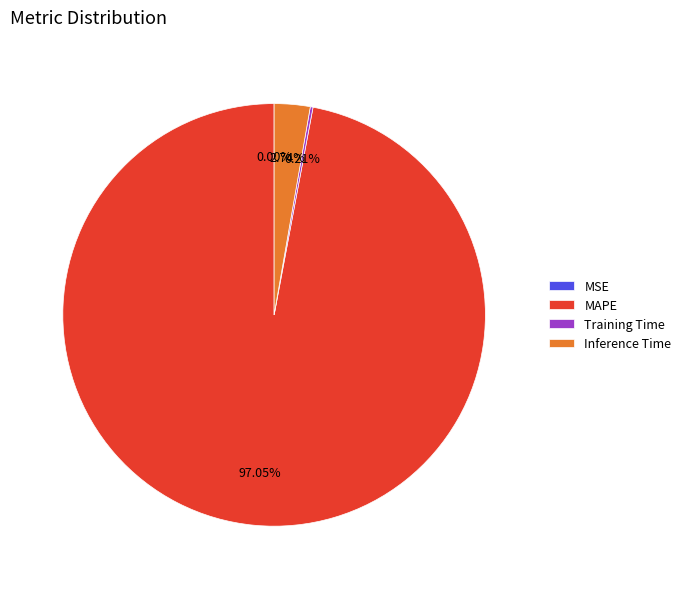

Does any single category account for the majority?

Yes